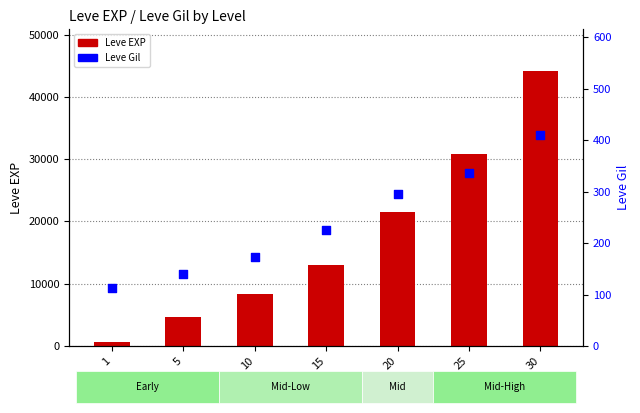

Which series reaches the minimum Y coordinate?

Leve Gil